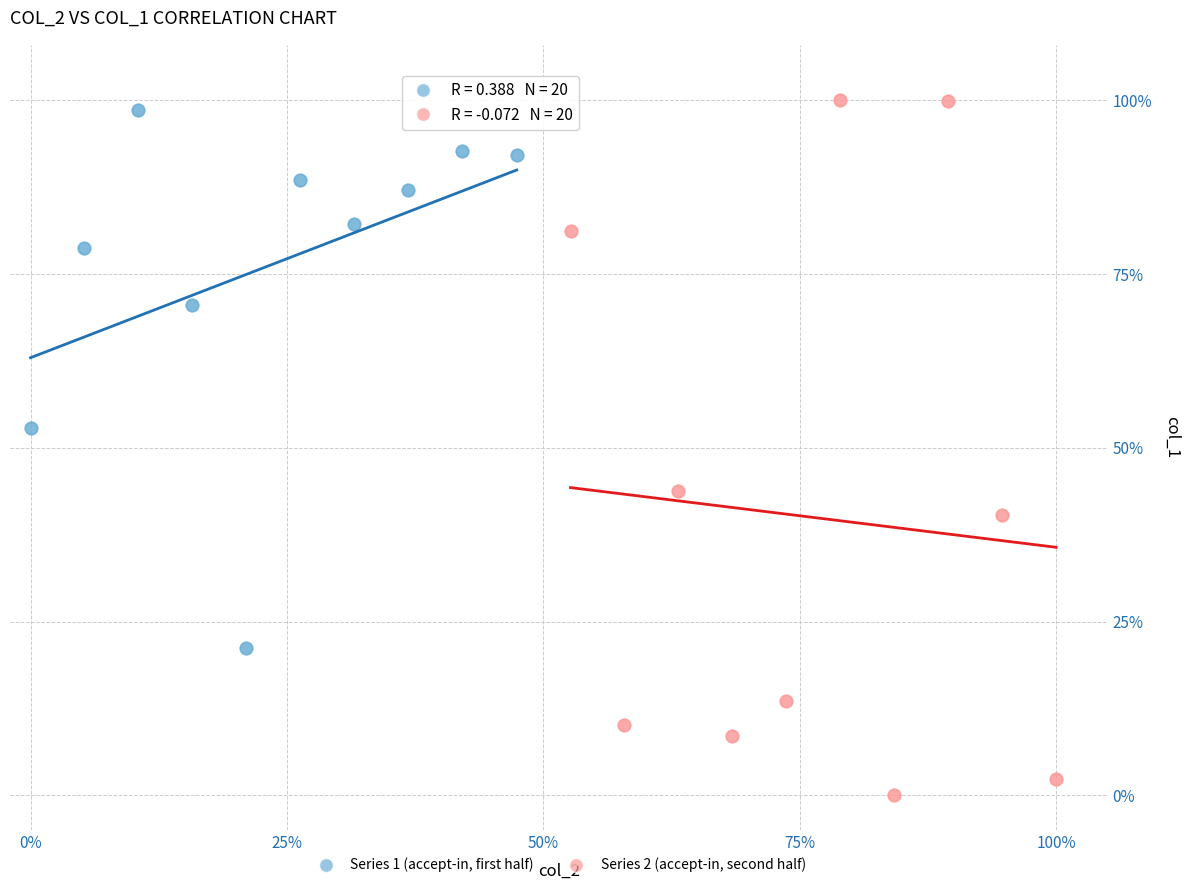

Which series has the largest Y range (max minus min)?

Series 2 (accept-in, second half)